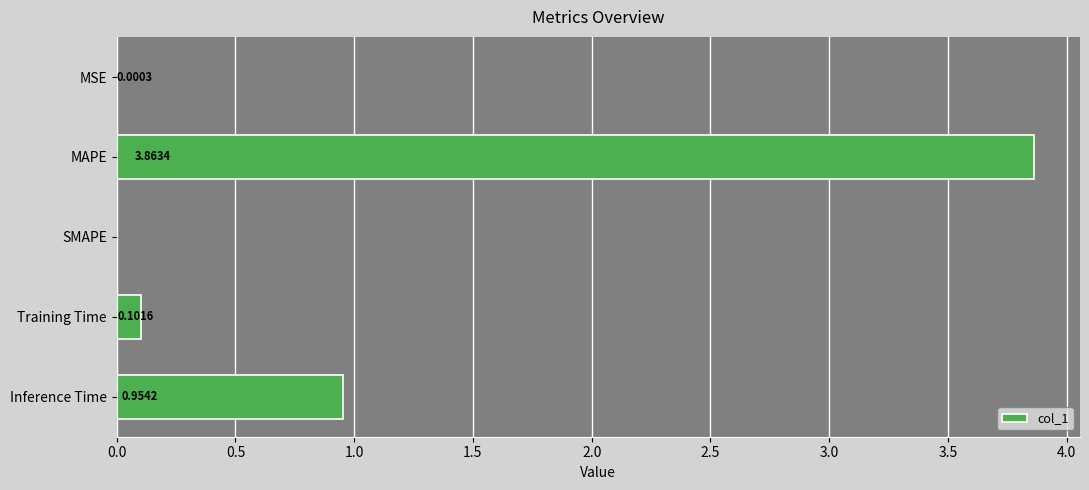

What is the sum of all values?

4.9